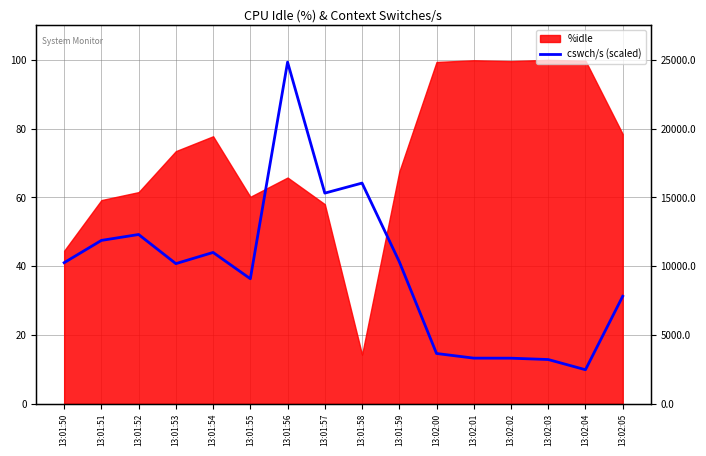

List the labels in order of value, smallest first.

13:02:04, 13:02:03, 13:02:02, 13:02:01, 13:02:00, 13:02:05, 13:01:55, 13:01:53, 13:01:50, 13:01:59, 13:01:54, 13:01:51, 13:01:52, 13:01:57, 13:01:58, 13:01:56